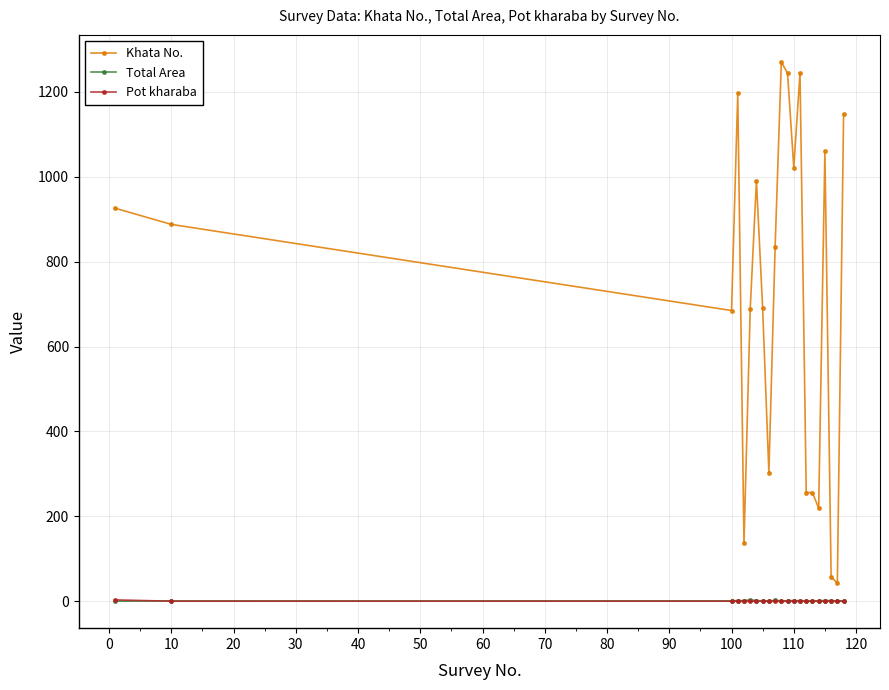

True or false: Pot kharaba and Khata No. intersect in this chart.

False